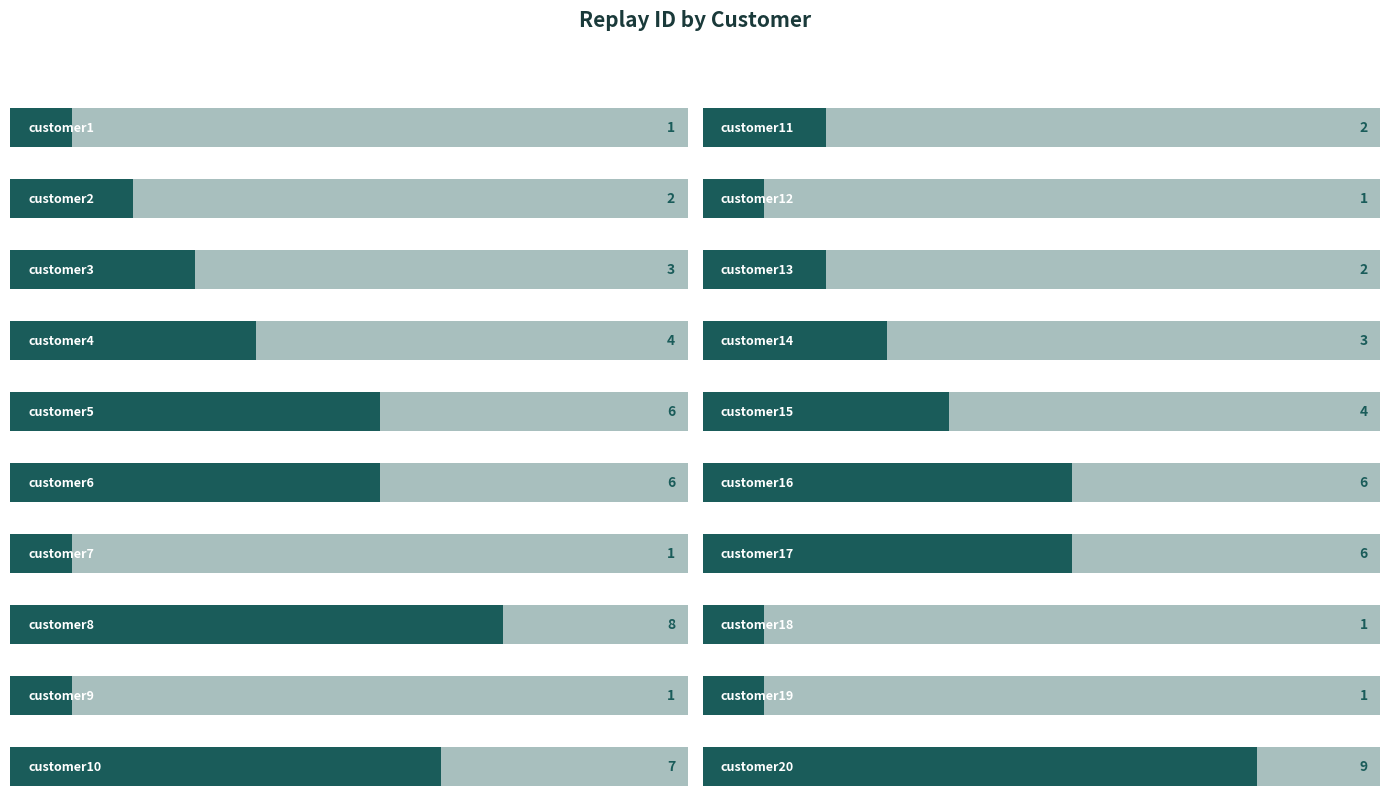

What is the sum of the values at customer8 and customer3?

11